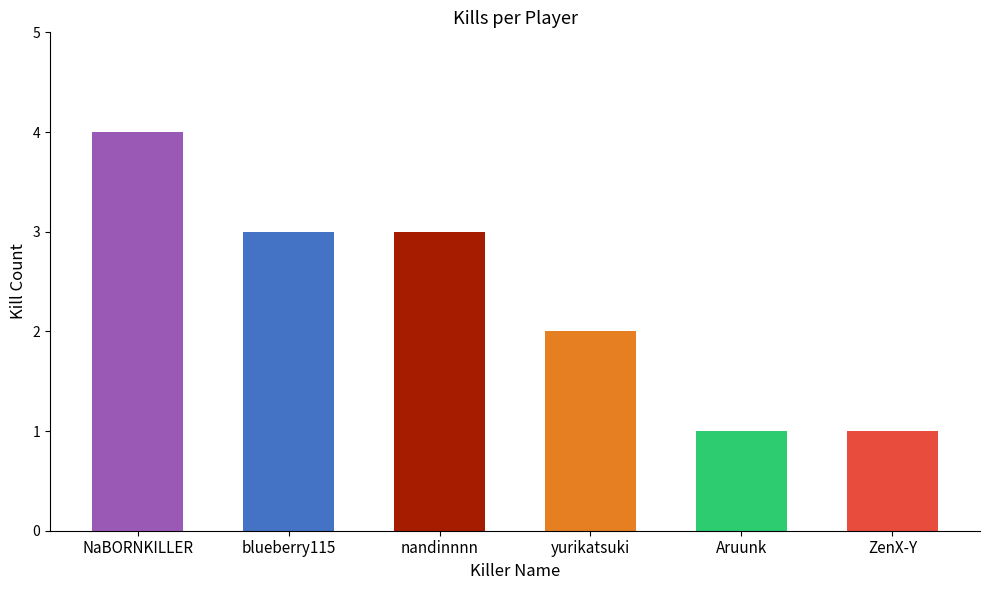

What is the label of the 6th bar from the right?

NaBORNKILLER